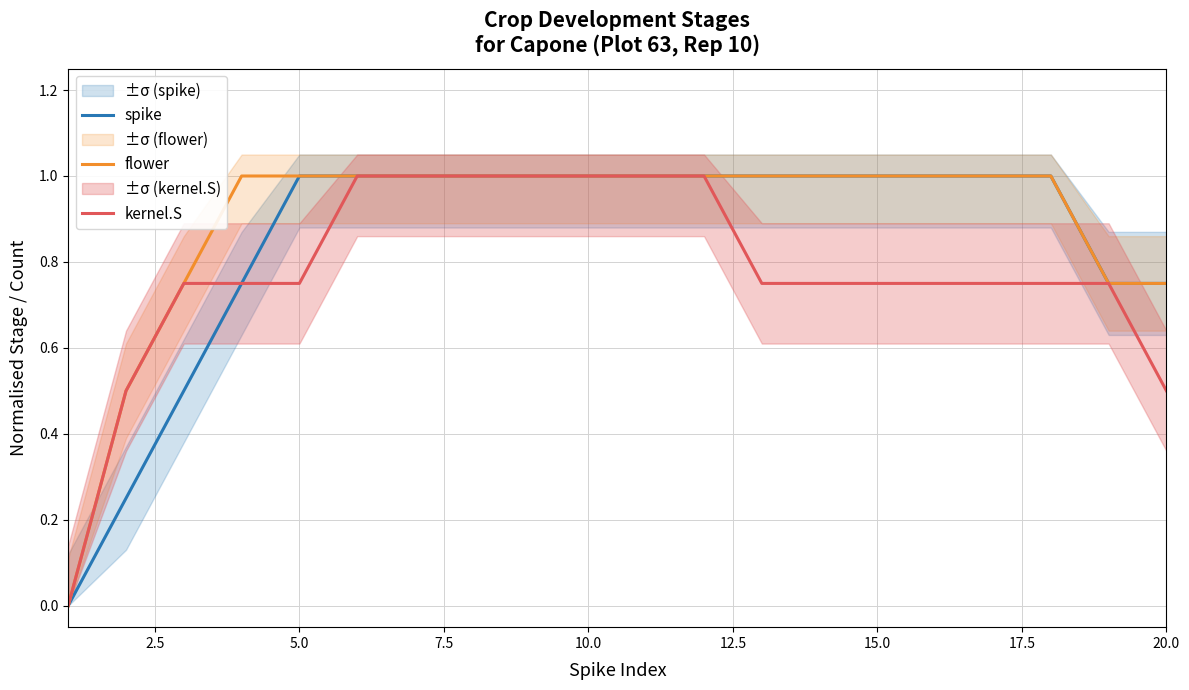

How many categories are shown in the chart?

20